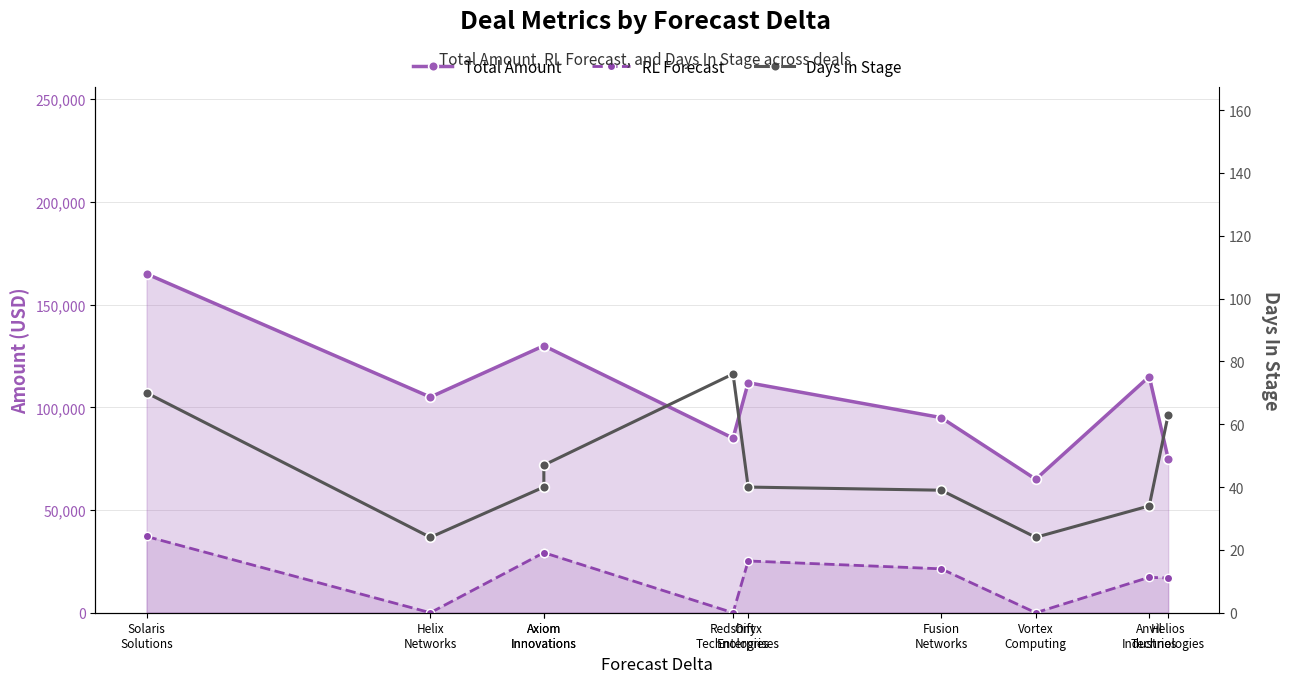

True or false: RL Forecast and Total Amount cross at least once.

False